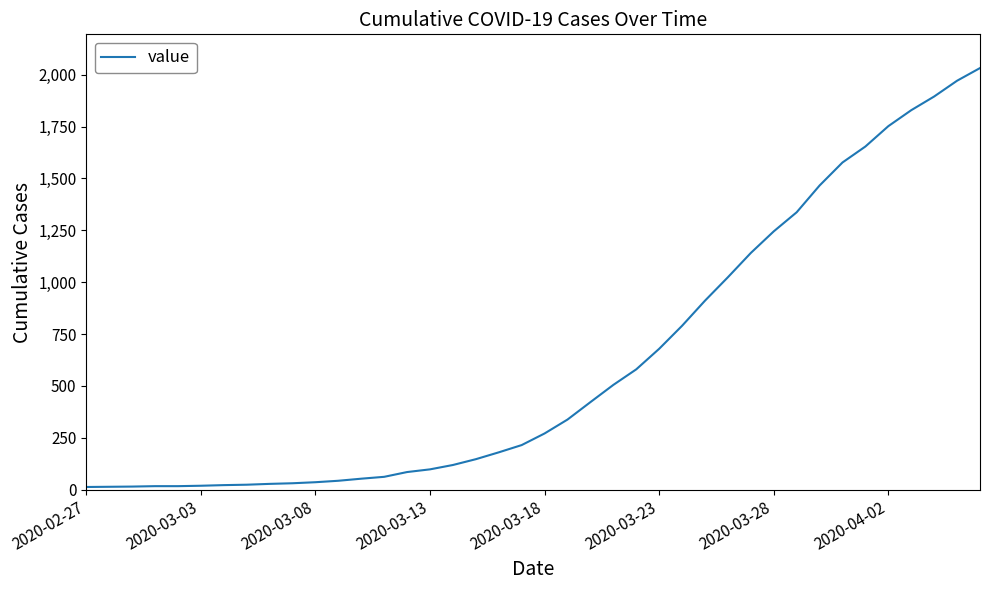

How many lines are shown in the chart?

1